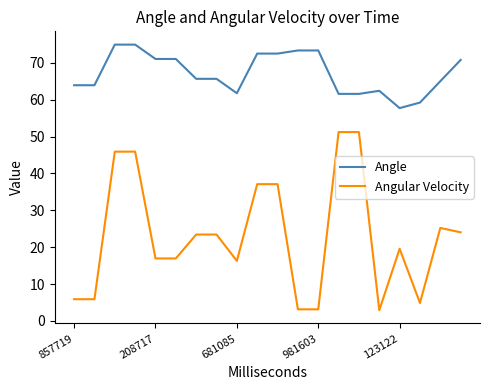

What is the lowest value of the Angular Velocity series?

2.9